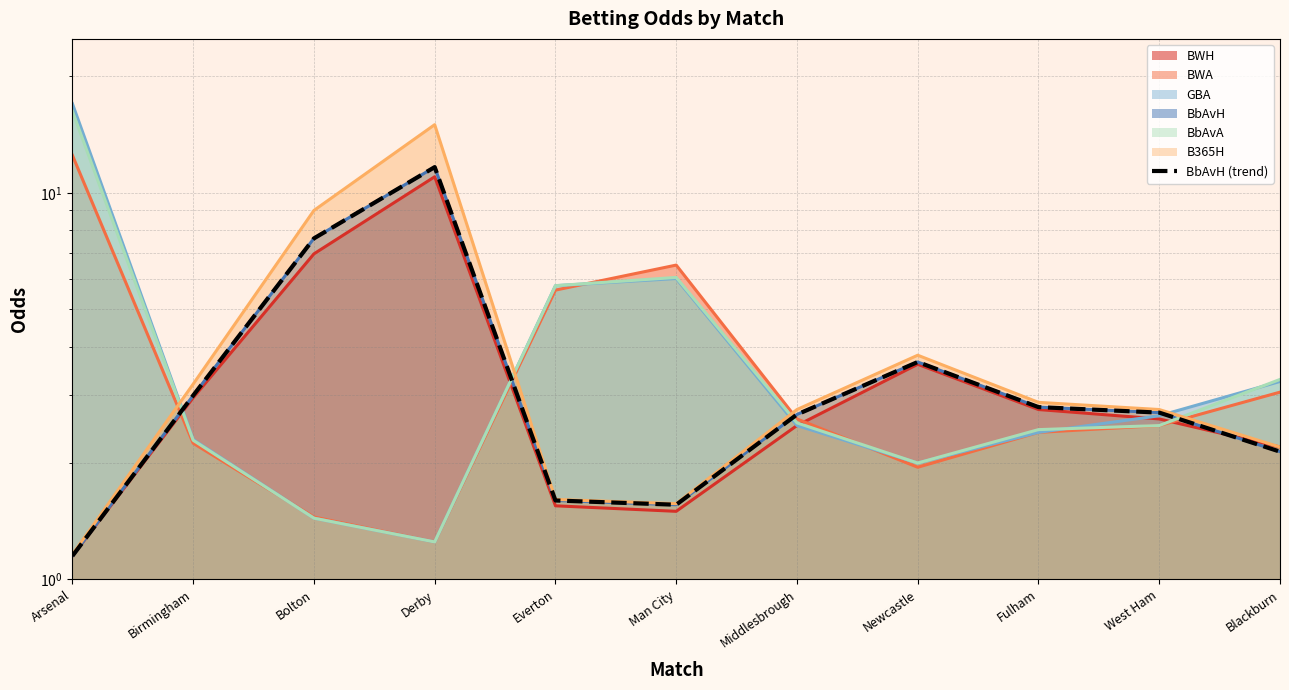

What is the label of the 11th point from the left?

Blackburn